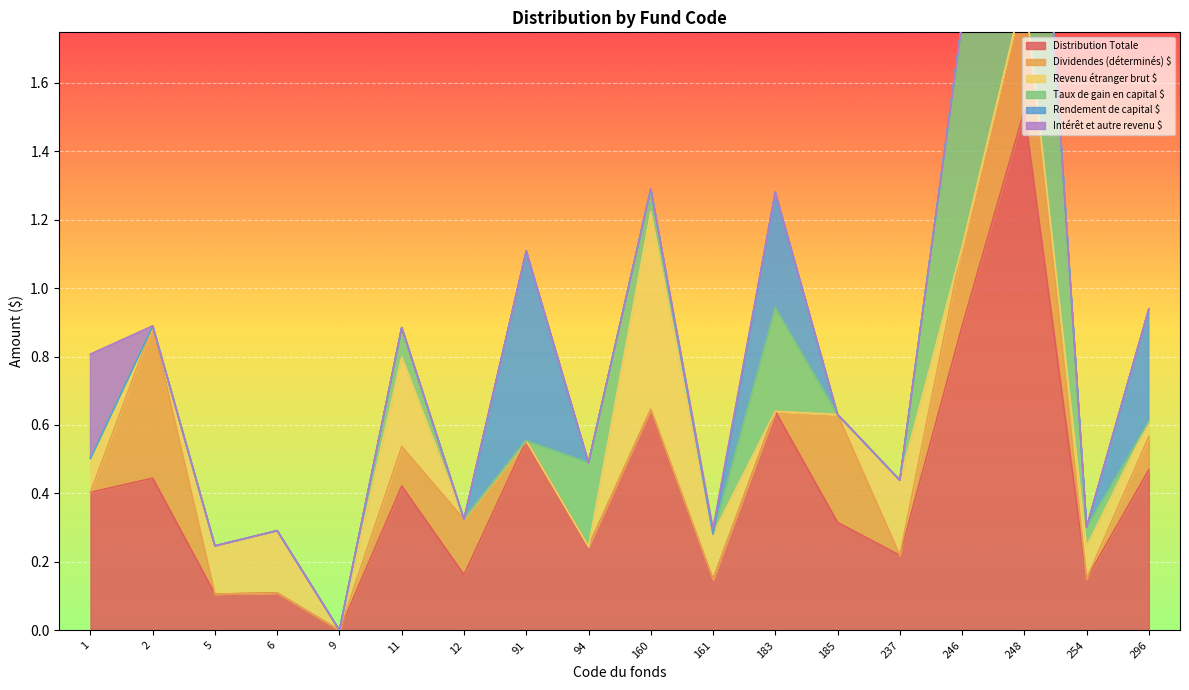

Is it true that Taux de gain en capital $ equals 0.5 at 237?

False